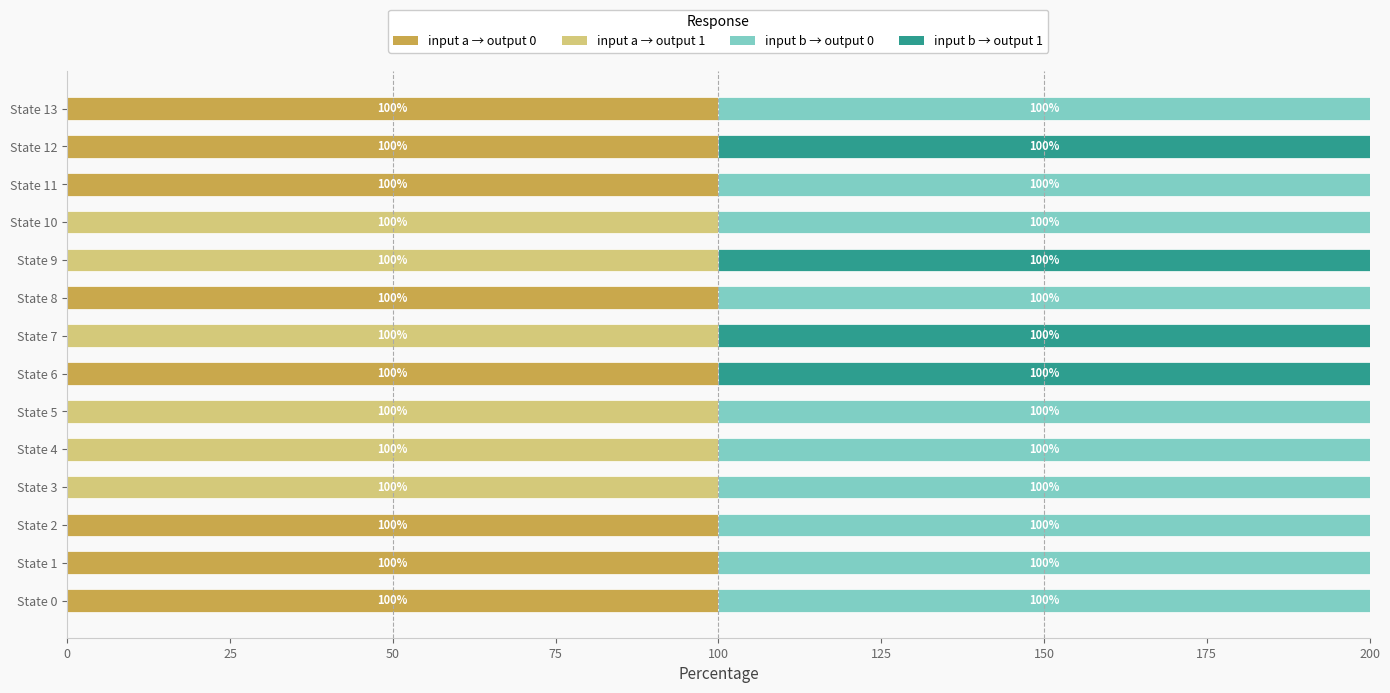

The value of input a → output 0 at State 10 is 0. True or false?

True